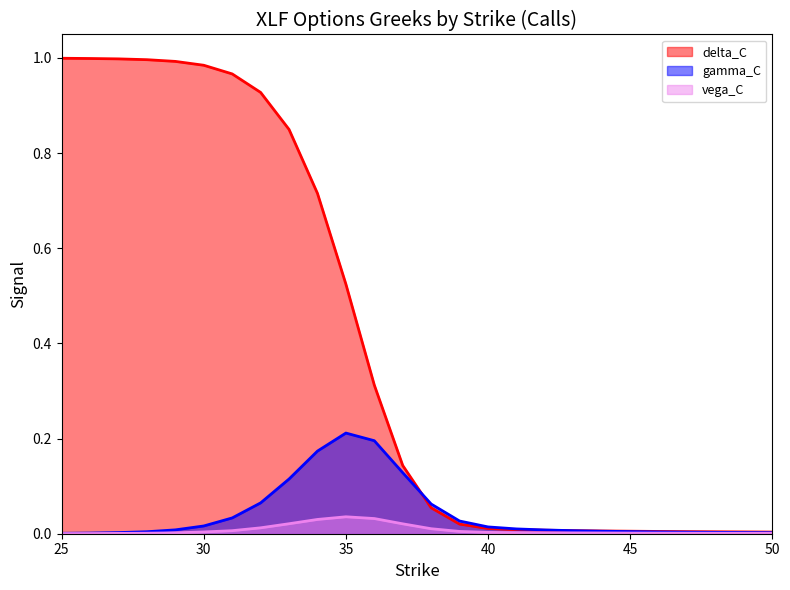

At which label does gamma_C reach its peak?

35